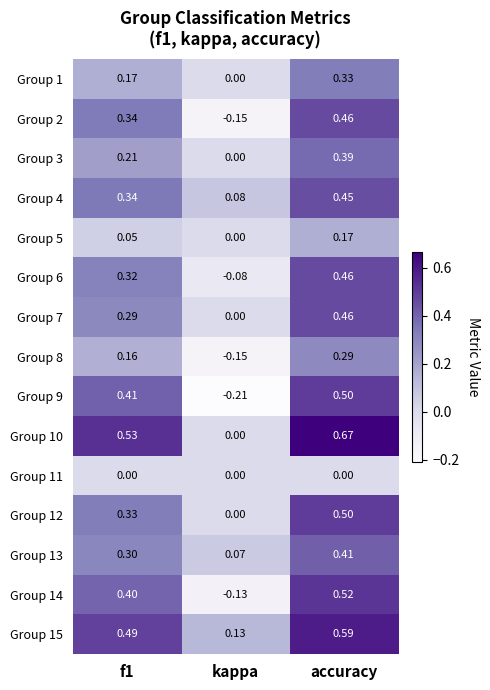

Is the value of Group 6 at accuracy greater than the value of Group 5 at f1?

Yes